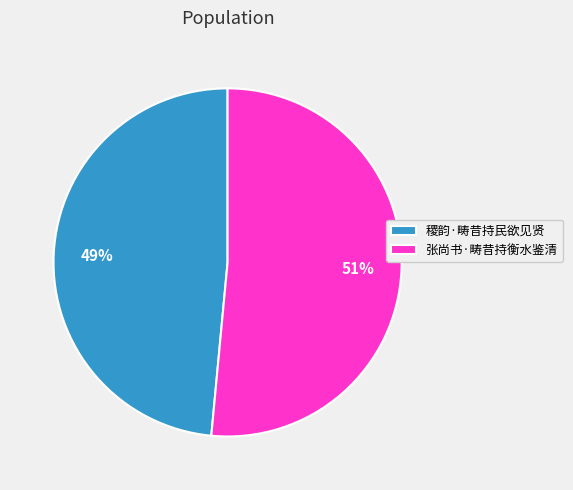

Rank the categories by value from lowest to highest.

稷韵·畴昔持民欲见贤, 张尚书·畴昔持衡水鉴清